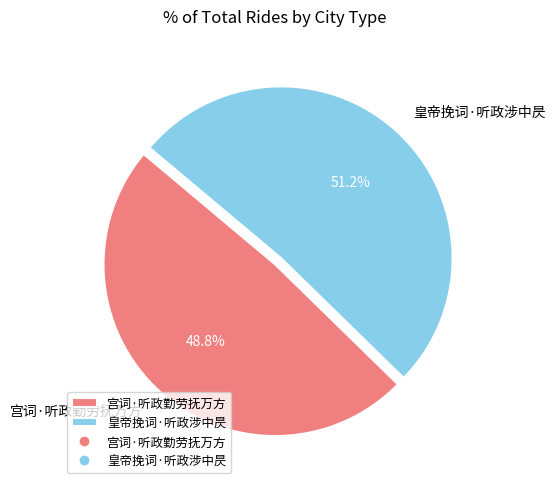

Which category has the smallest portion of the pie?

宫词·听政勤劳抚万方